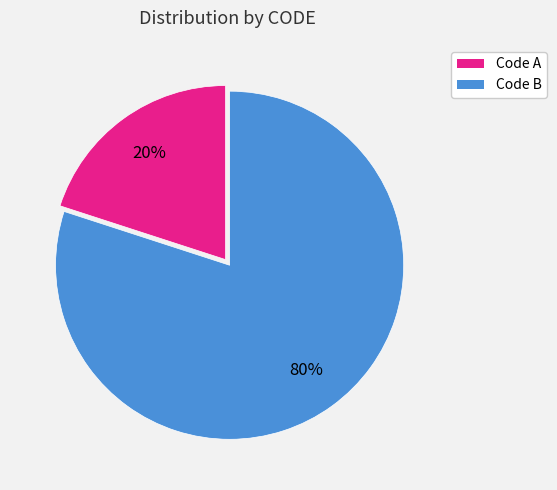

To the nearest percent, what is the difference between the largest and smallest slice percentages?

60%